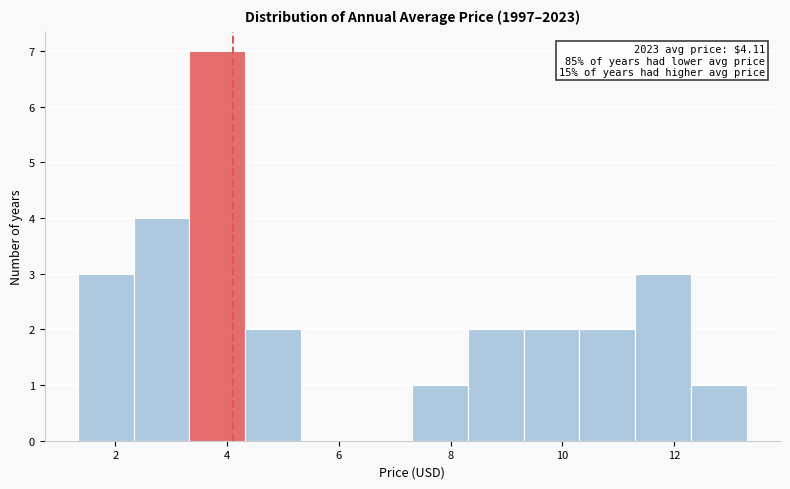

Which range on the x-axis has the tallest bar?

3.4 to 4.4